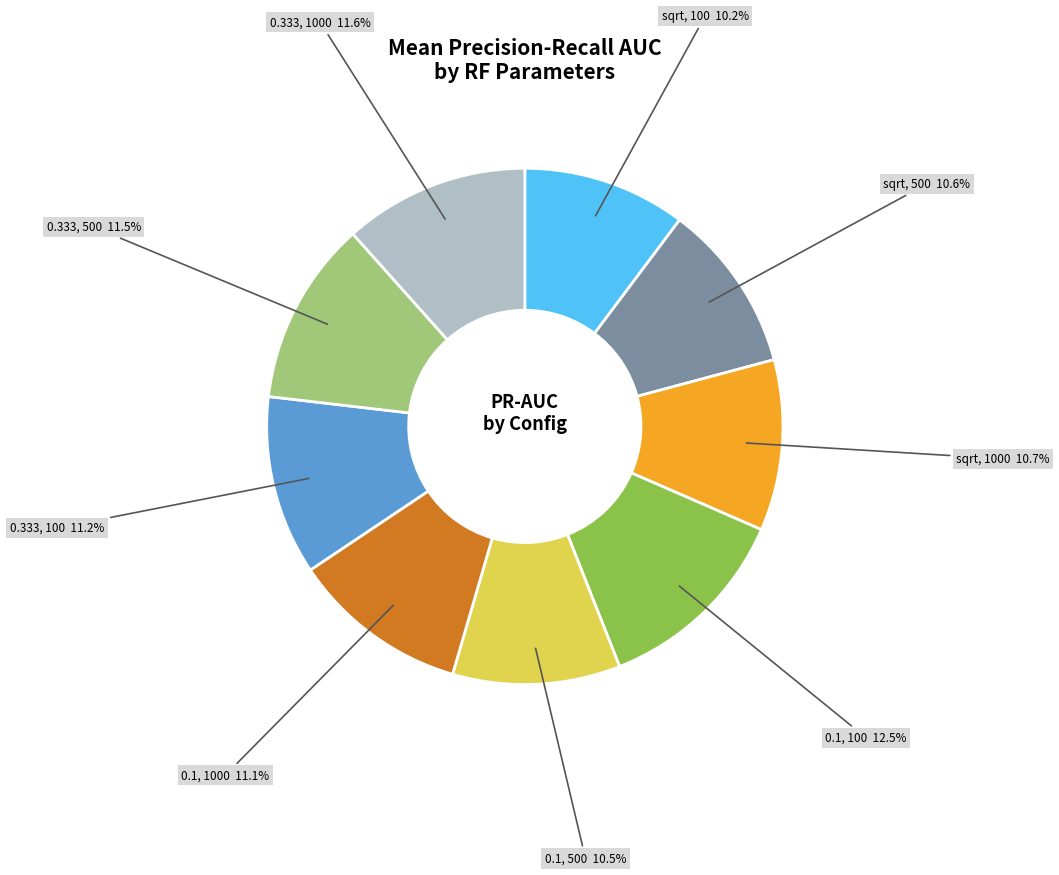

Is there a majority slice in this chart?

No